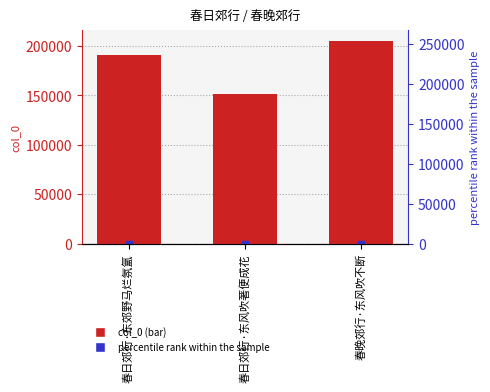

How many values exceed 190587?

1